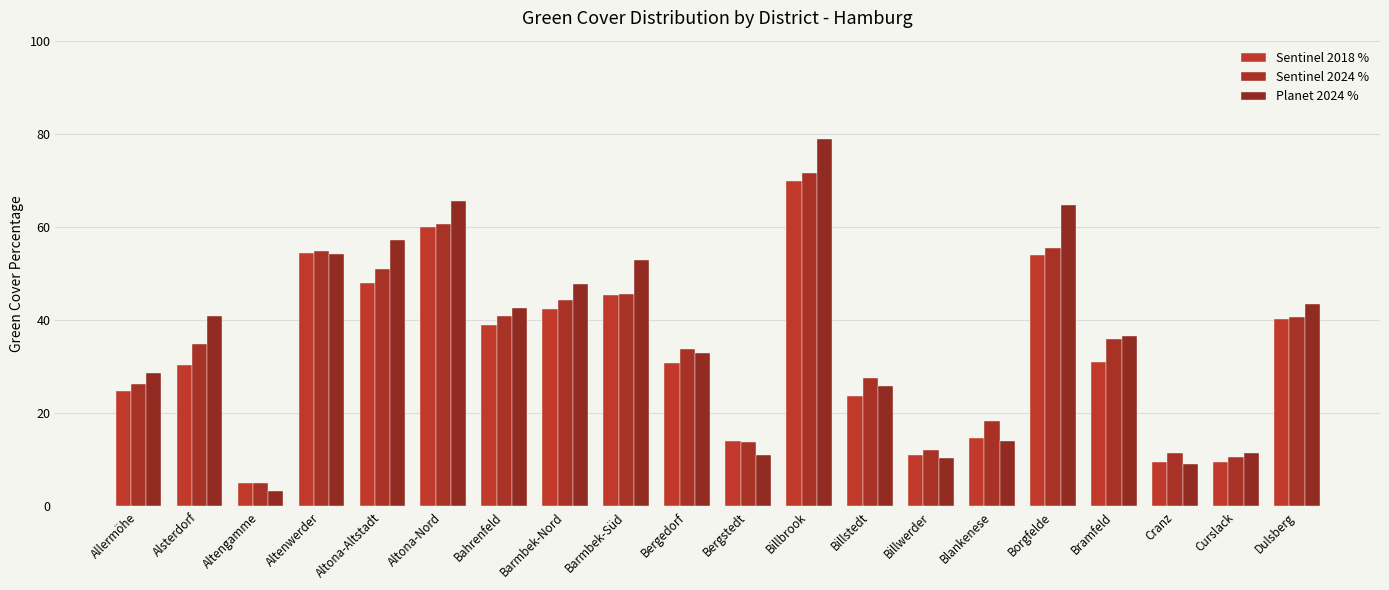

Are the bars grouped side by side (vs. stacked)?

Yes